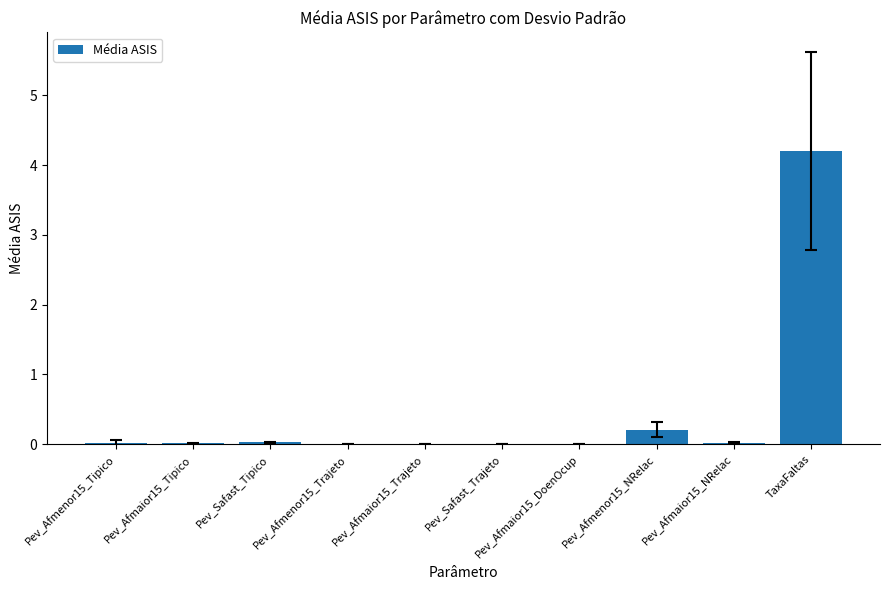

At which label is the value closest to 2?

Pev_Afmenor15_NRelac